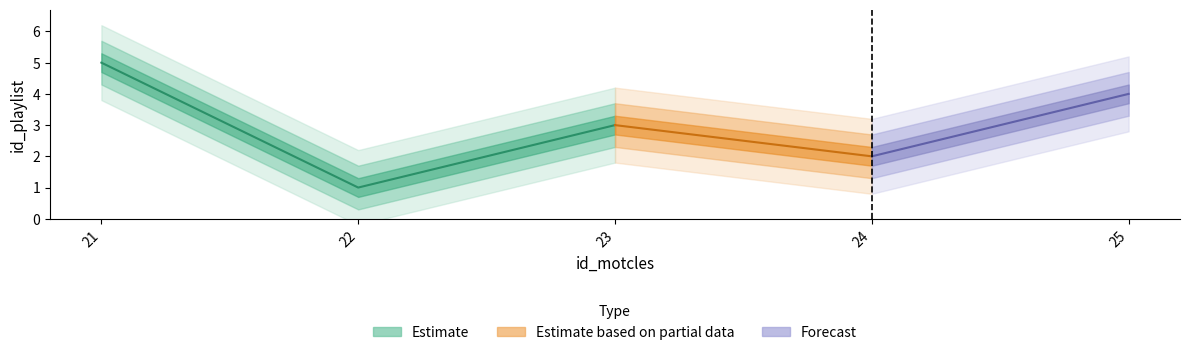

Count the number of categories in the chart.

5